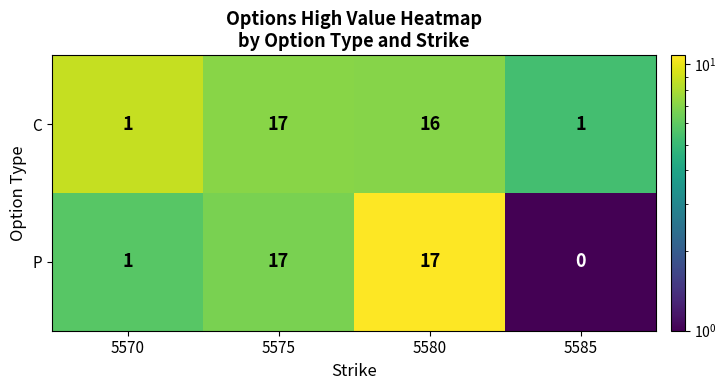

Is it true that C equals 1 at 5585?

True